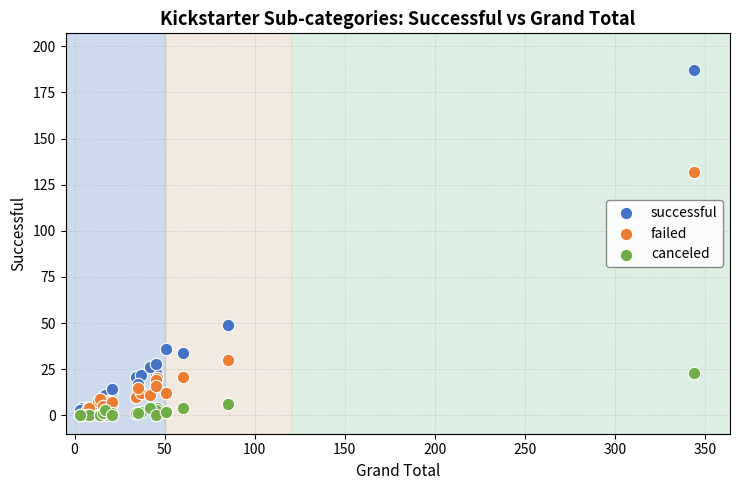

Across all series, what Y value is closest to 93?

132